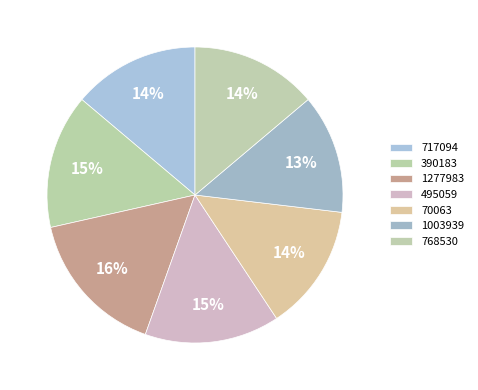

How much of the chart is everything except 390183?

85.3%